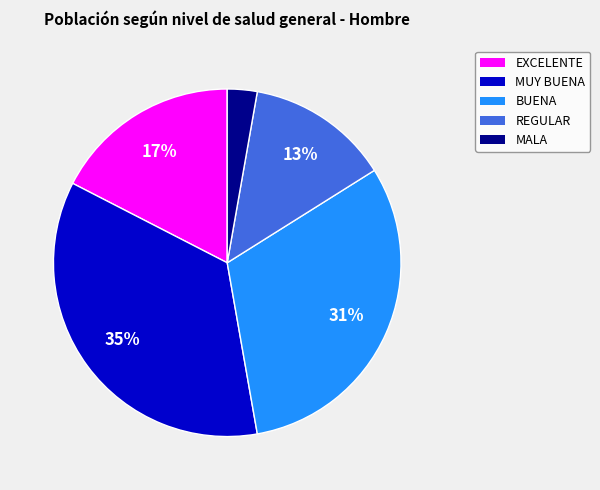

Rank the categories by value from highest to lowest.

MUY BUENA, BUENA, EXCELENTE, REGULAR, MALA